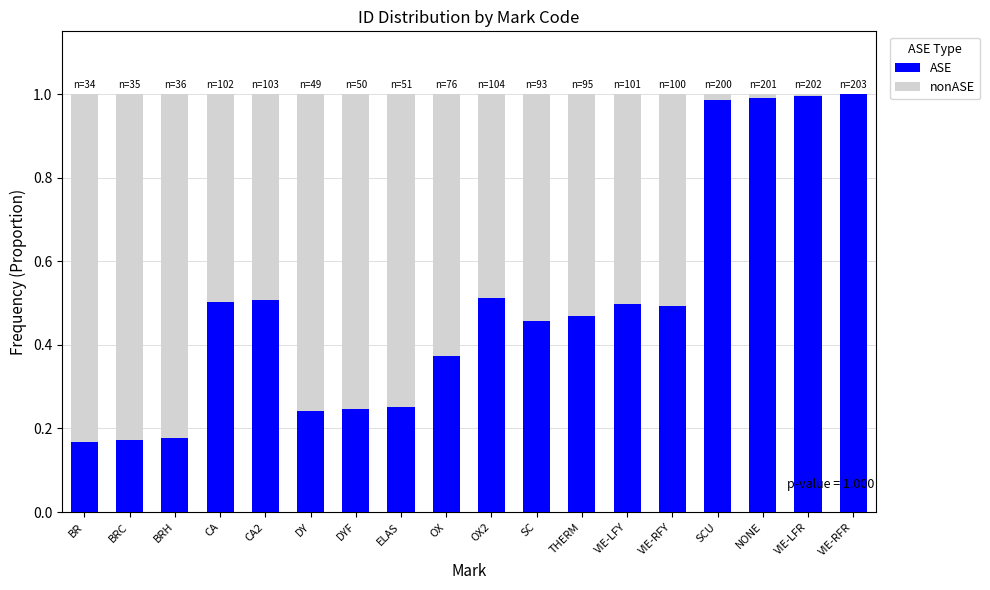

What is the sum of all ASE values?

9.0